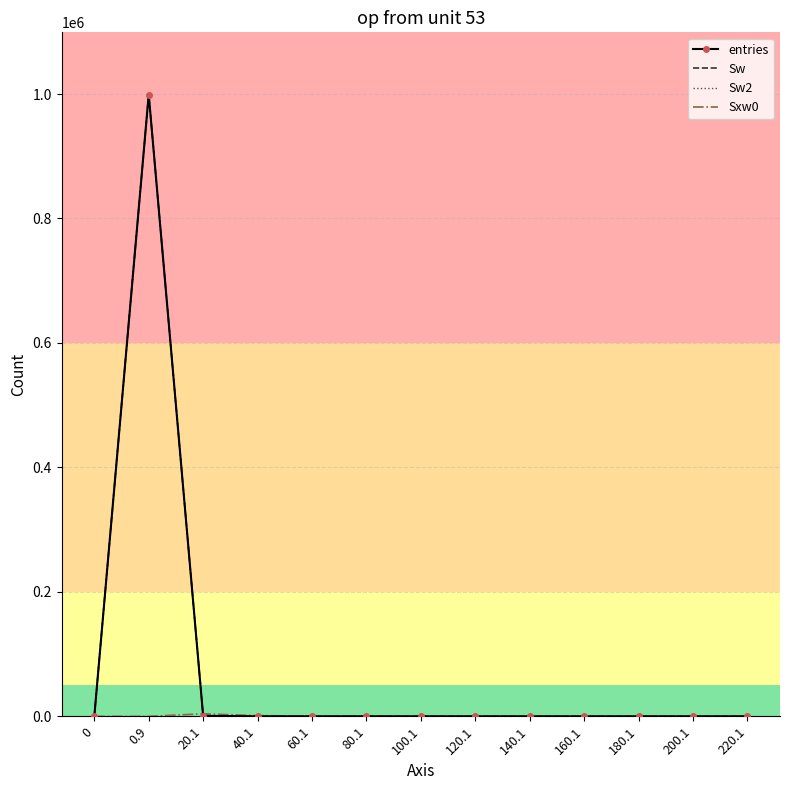

List the labels in order of Sw2 value, largest first.

0.9, 20.1, 40.1, 60.1, 80.1, 100.1, 0, 120.1, 140.1, 160.1, 180.1, 200.1, 220.1